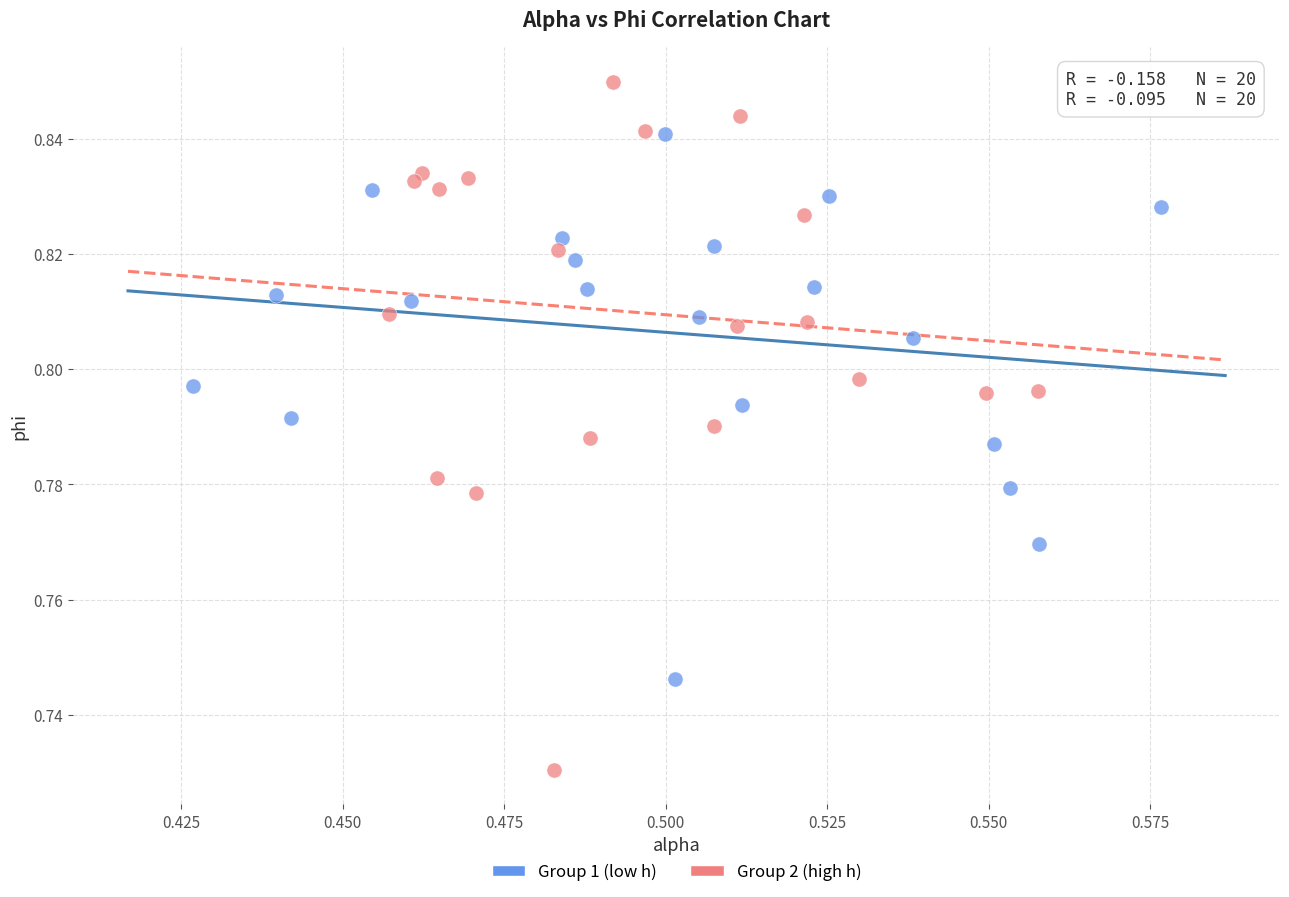

Which series contains the lowest Y value?

Group 2 (high h)